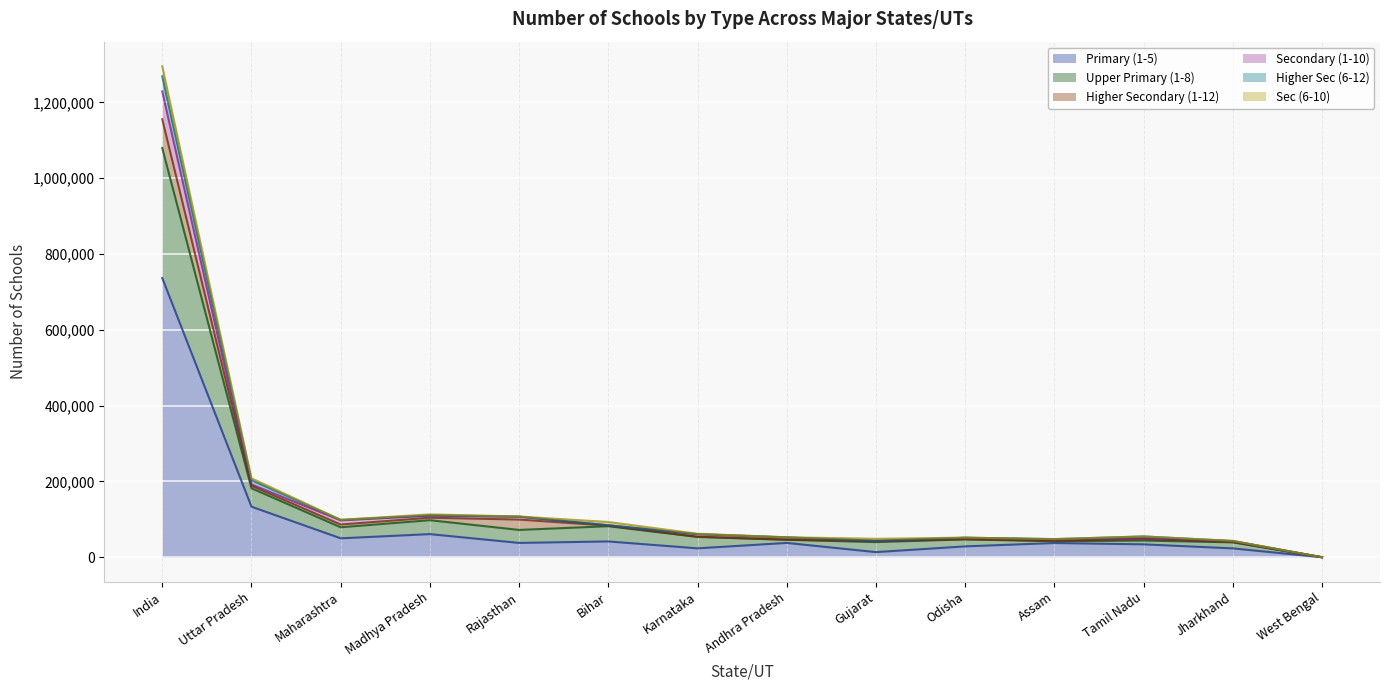

At which category is the sum across all series the highest?

India